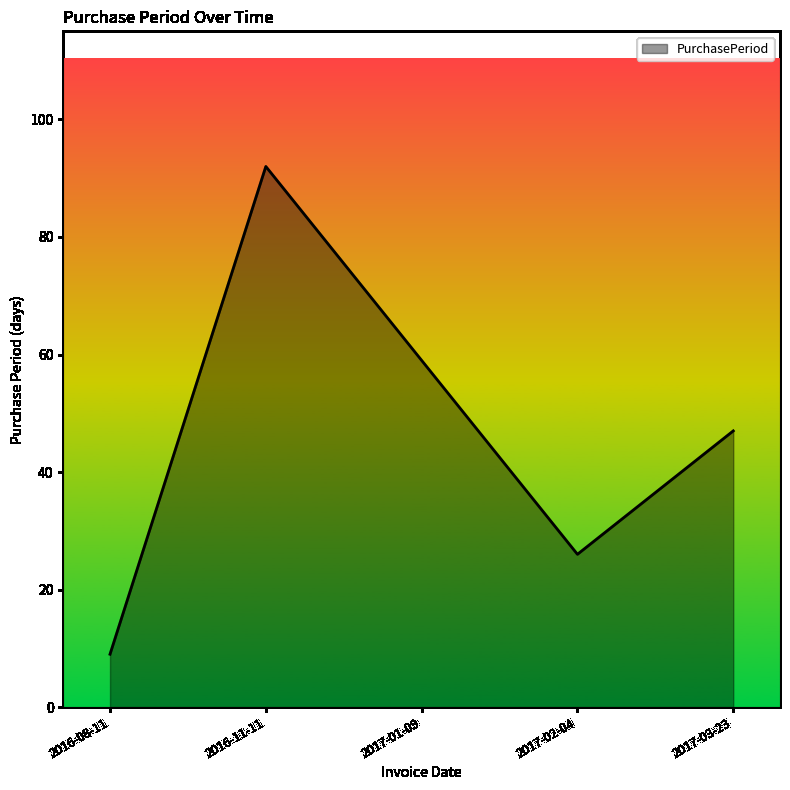

What value does the data have at 2017-03-23, to the nearest 5?

45